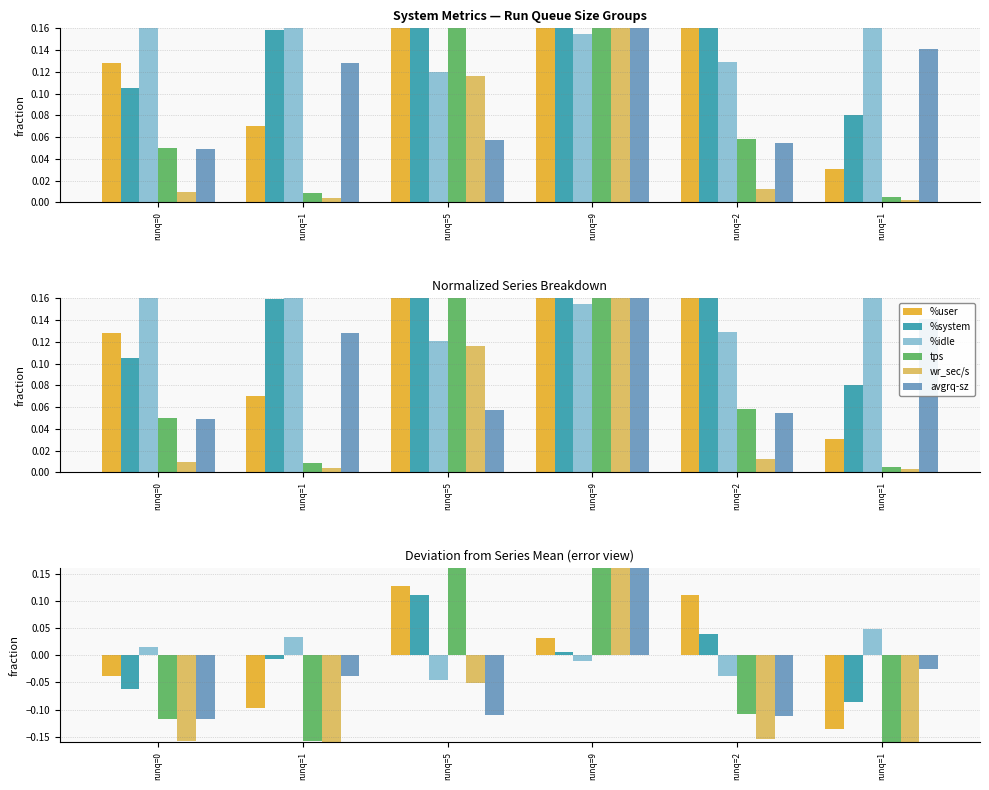

What are all the series names shown in the legend?

%user, %system, %idle, tps, wr_sec/s, avgrq-sz